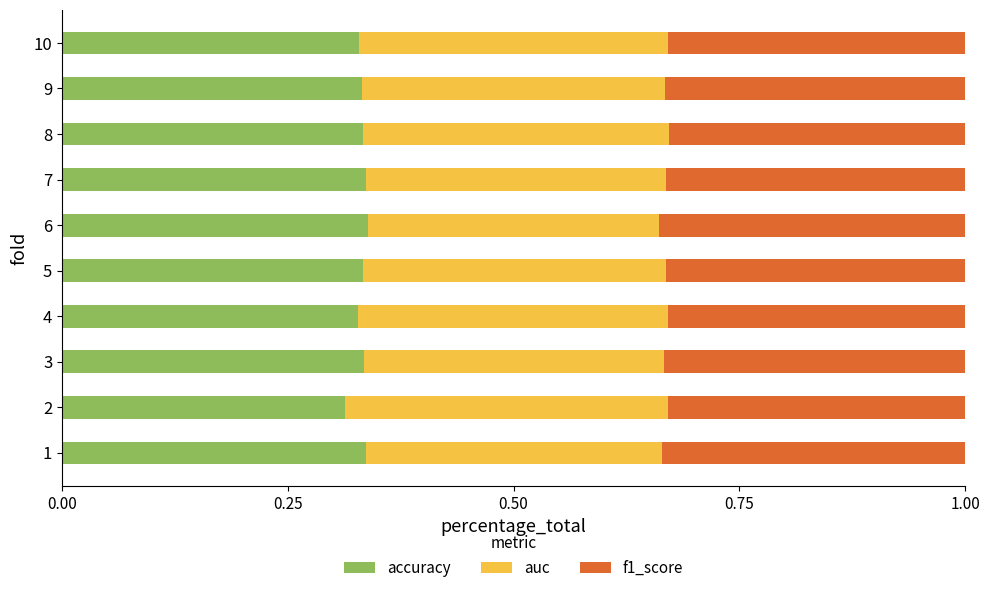

What is the total value across all series at 2?

1.0